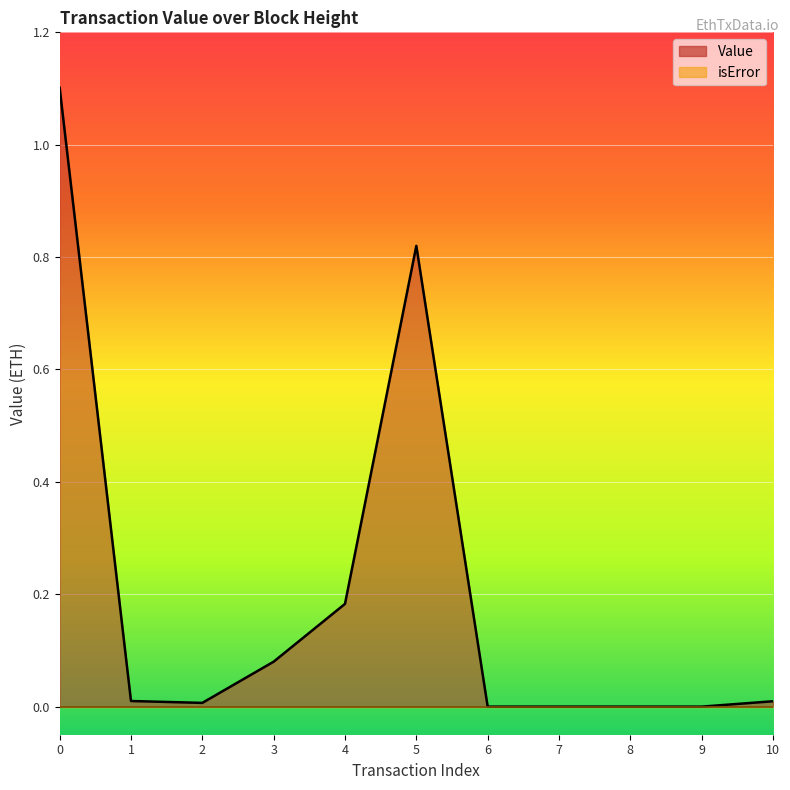

Reading left to right, extract all data points from this chart.

1.1	0.0	0.0	0.1	0.2	0.8	0.0	0.0	0.0	0.0	0.0